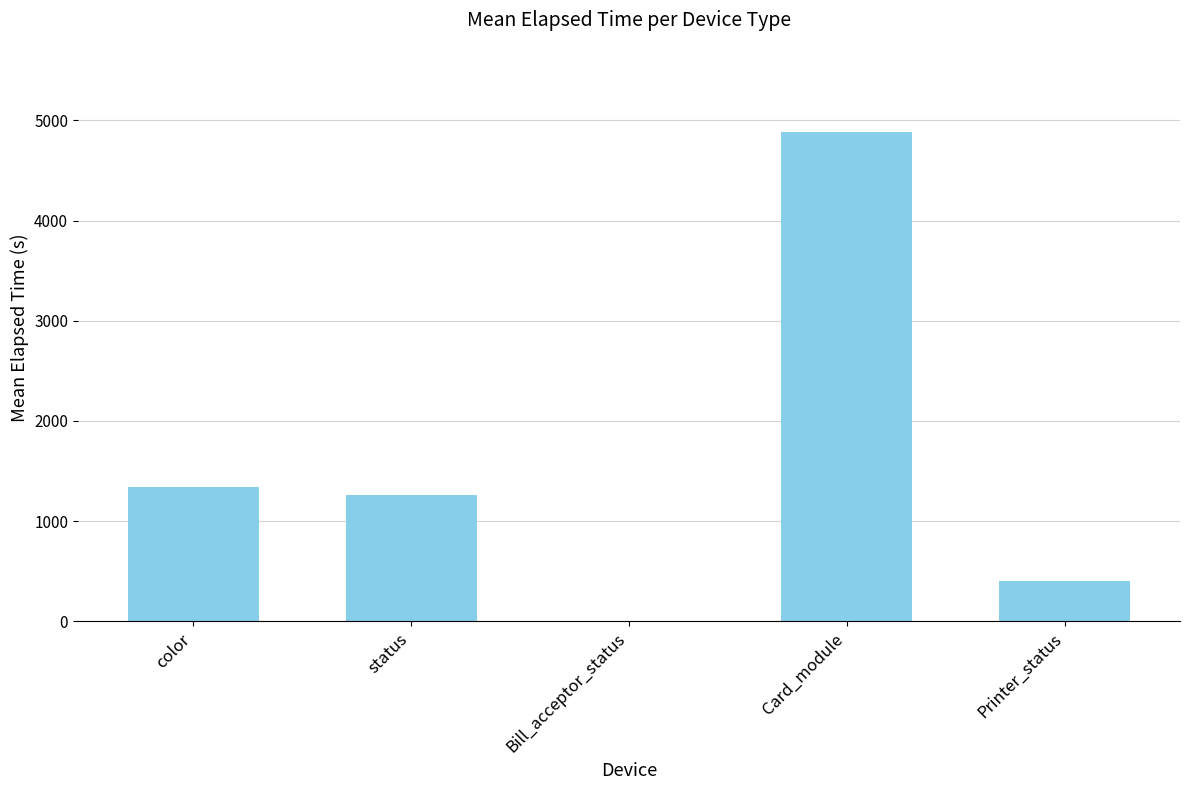

How many series are shown in this chart?

1